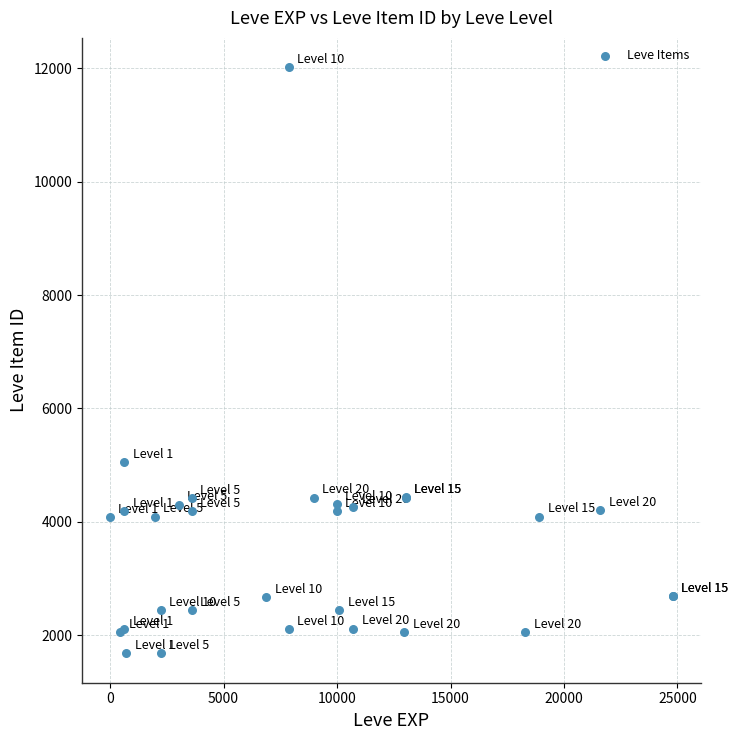

What Y value in the scatter plot is closest to 6849?

5062